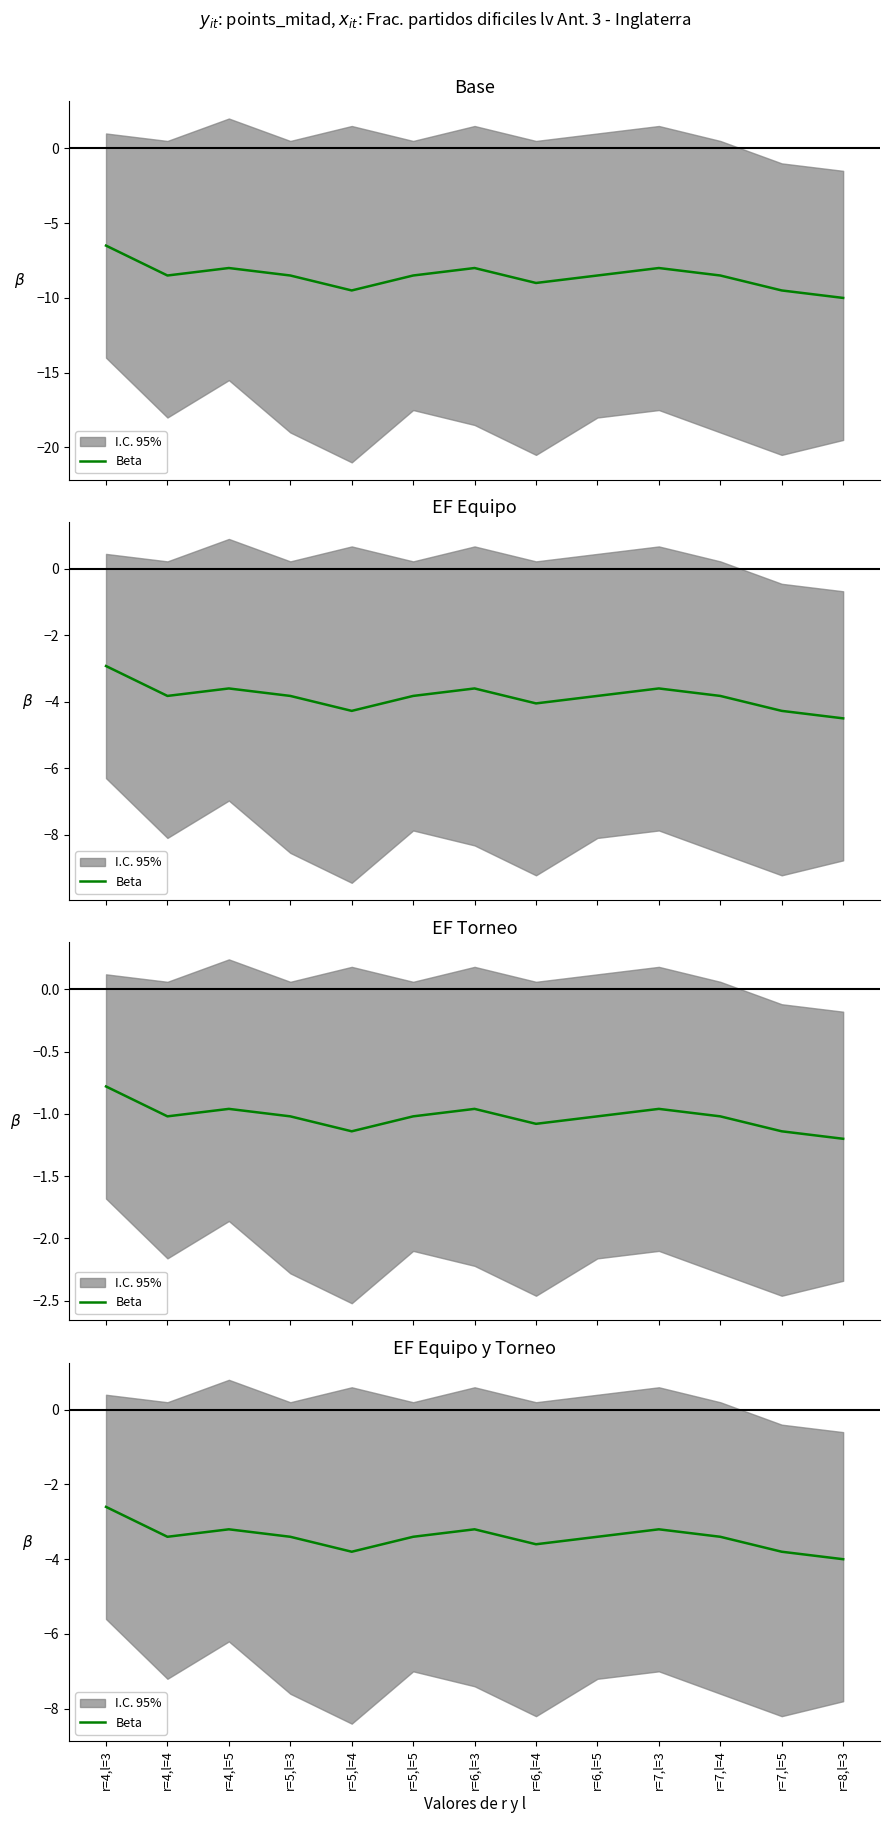

How many values are between -3 and -2?

1